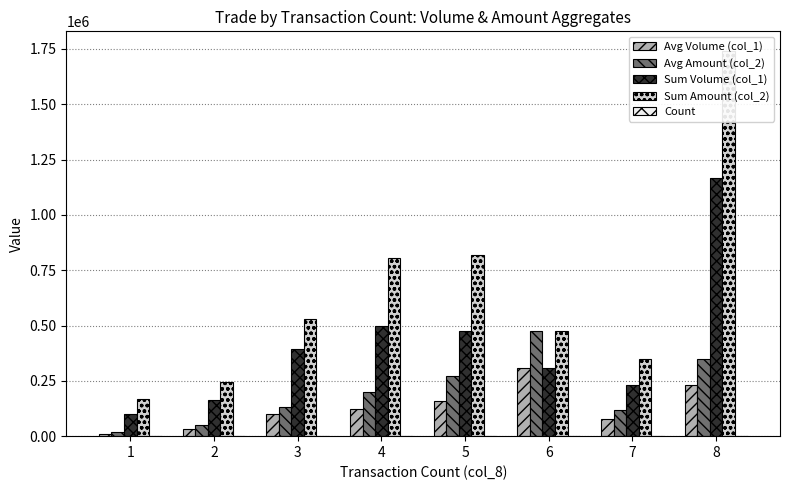

What is the sum of all Sum Volume (col_1) values?

3336000.0